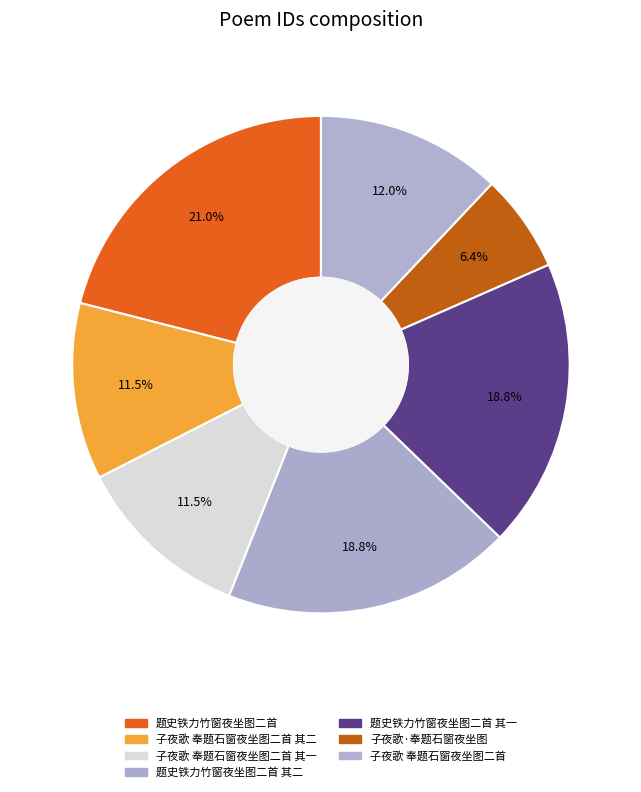

Which slice is the smallest?

子夜歌·奉题石窗夜坐图